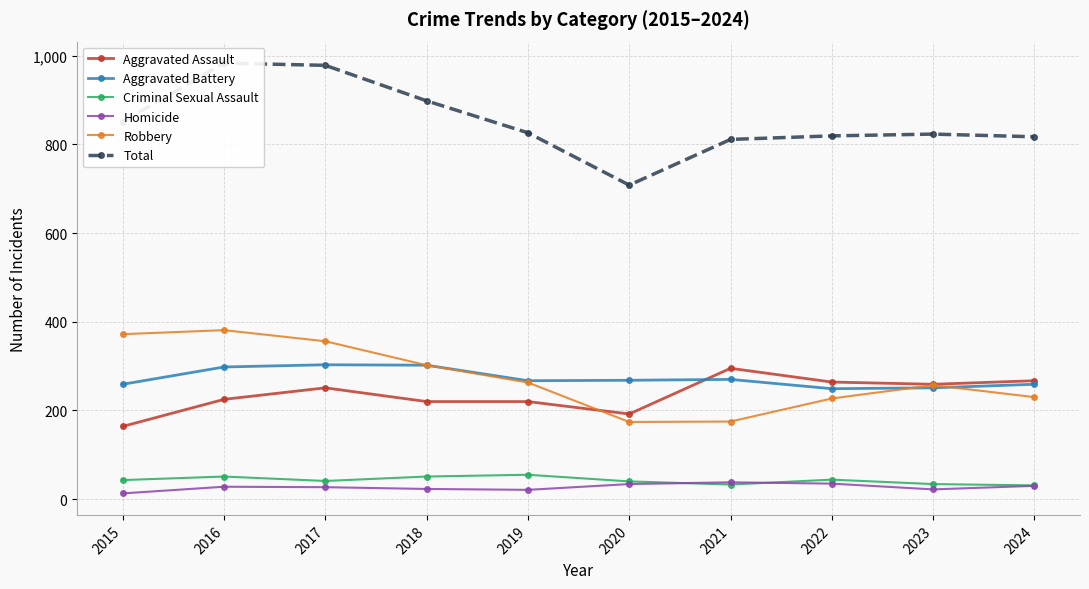

Which series has the largest range (max minus min)?

Total